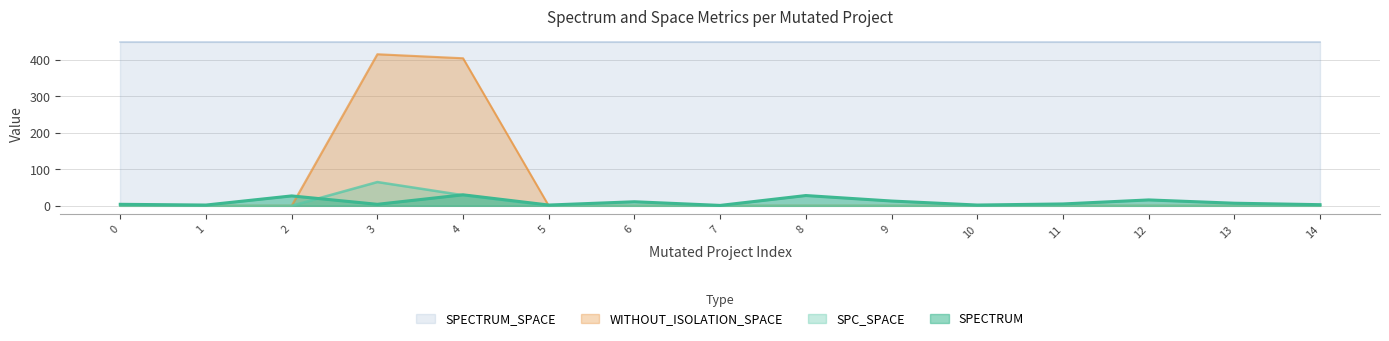

What is the value of the SPECTRUM point at the 11th from the left?

2